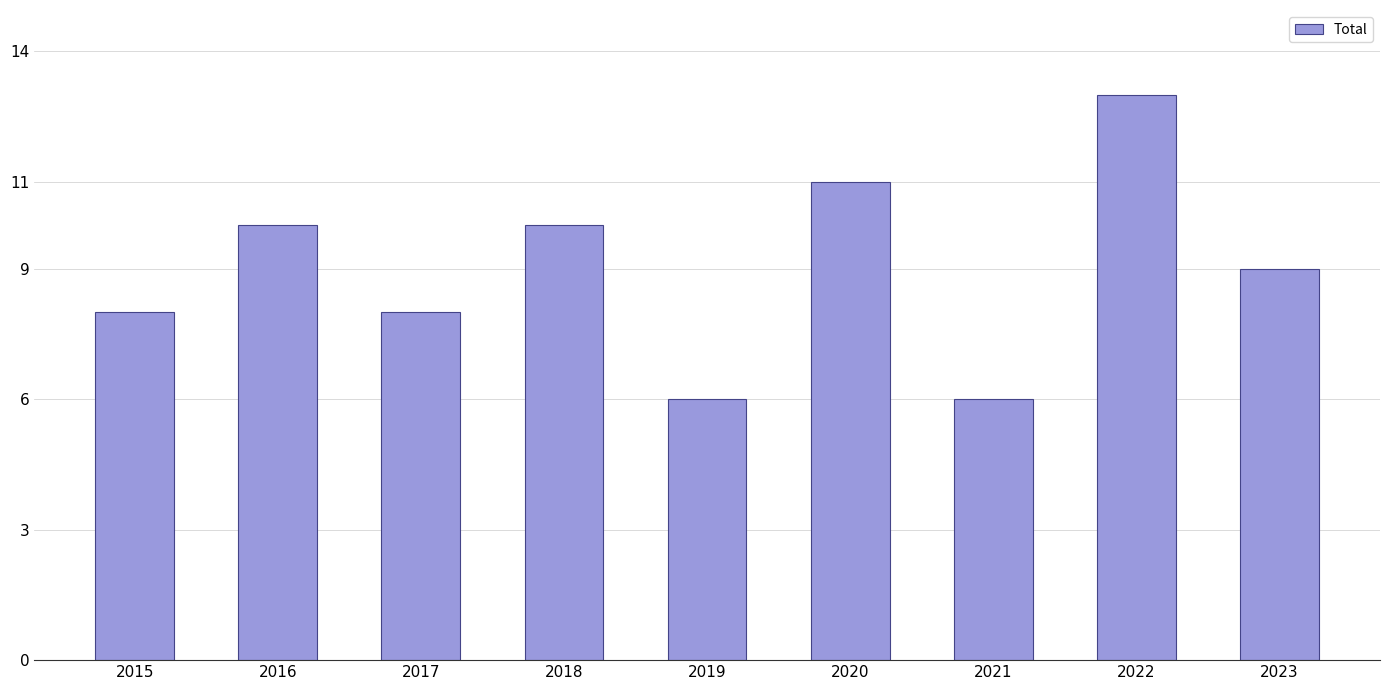

What is the greatest value displayed?

13